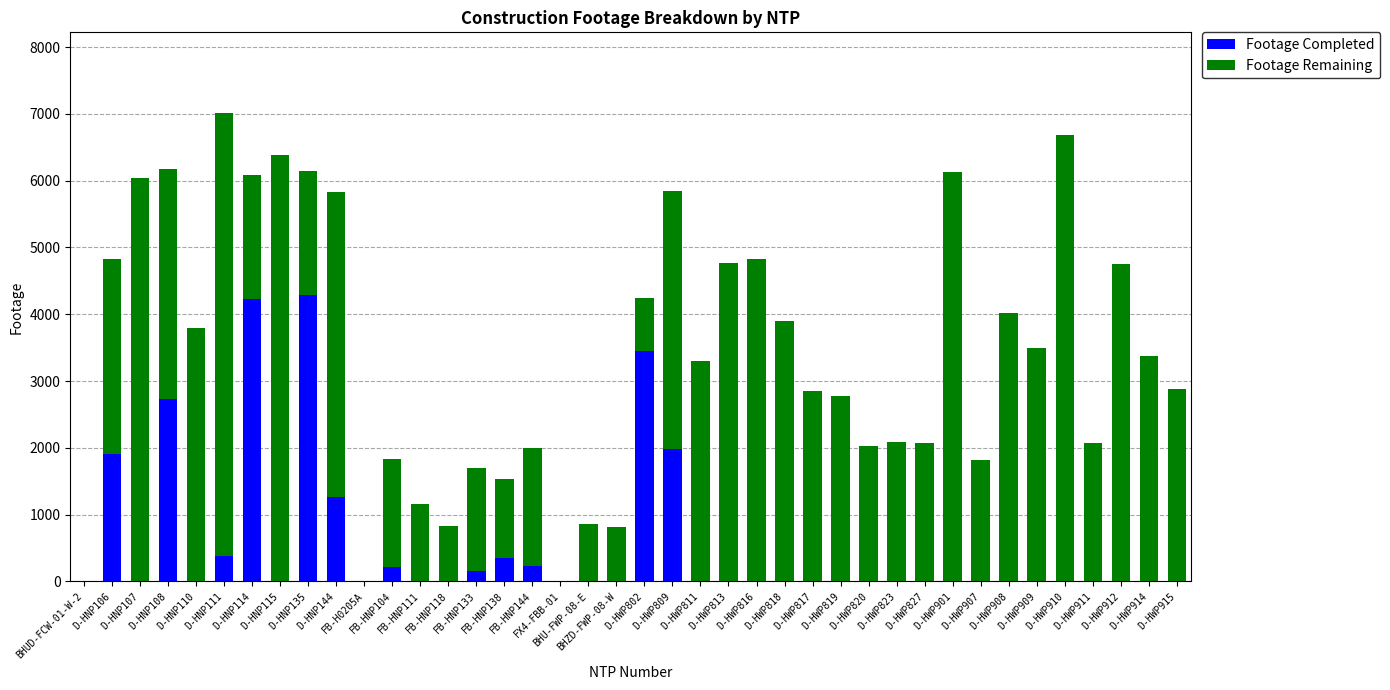

How many data points in Footage Completed are above 0?

12